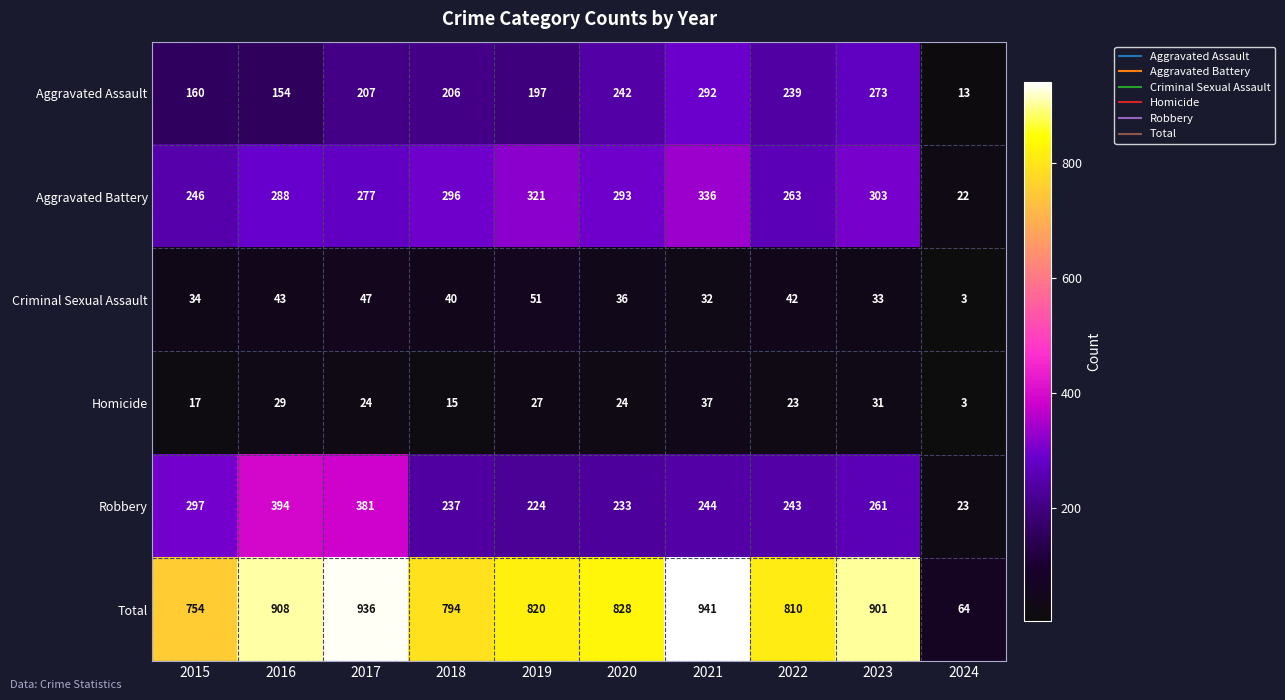

Which category has the lowest value across all series?

2024